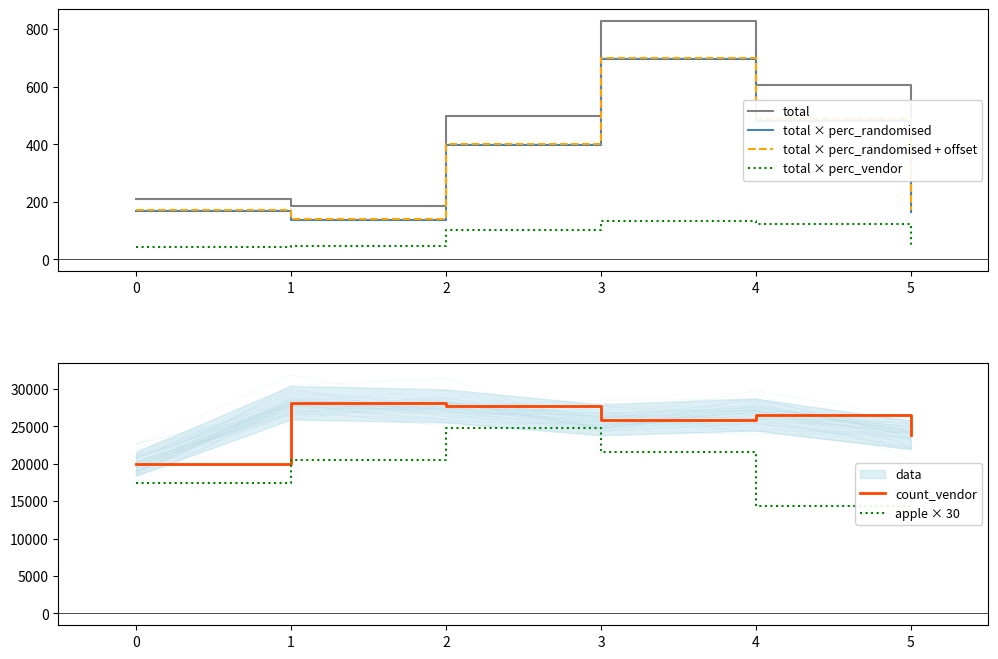

Reading left to right, what are all the values shown in this chart?

total: 0=209.0	1=185.0	2=498.0	3=828.0	4=606.0	5=217.0
total × perc_randomised: 0=166.8	1=136.5	2=396.6	3=695.2	4=481.7	5=165.6
total × perc_randomised + offset: 0=171.8	1=141.5	2=401.6	3=700.2	4=486.7	5=170.6
total × perc_vendor: 0=42.2	1=48.5	2=101.4	3=132.8	4=124.3	5=51.4
count_vendor: 0=19984.0	1=28157.0	2=27721.0	3=25861.0	4=26561.0	5=23843.0
apple × 30: 0=17460.0	1=20520.0	2=24720.0	3=21570.0	4=14310.0	5=16800.0